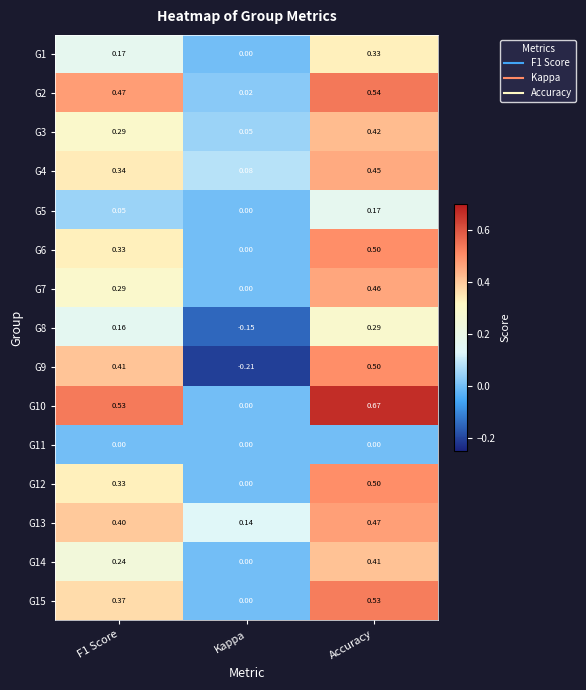

Count the number of categories in the chart.

3